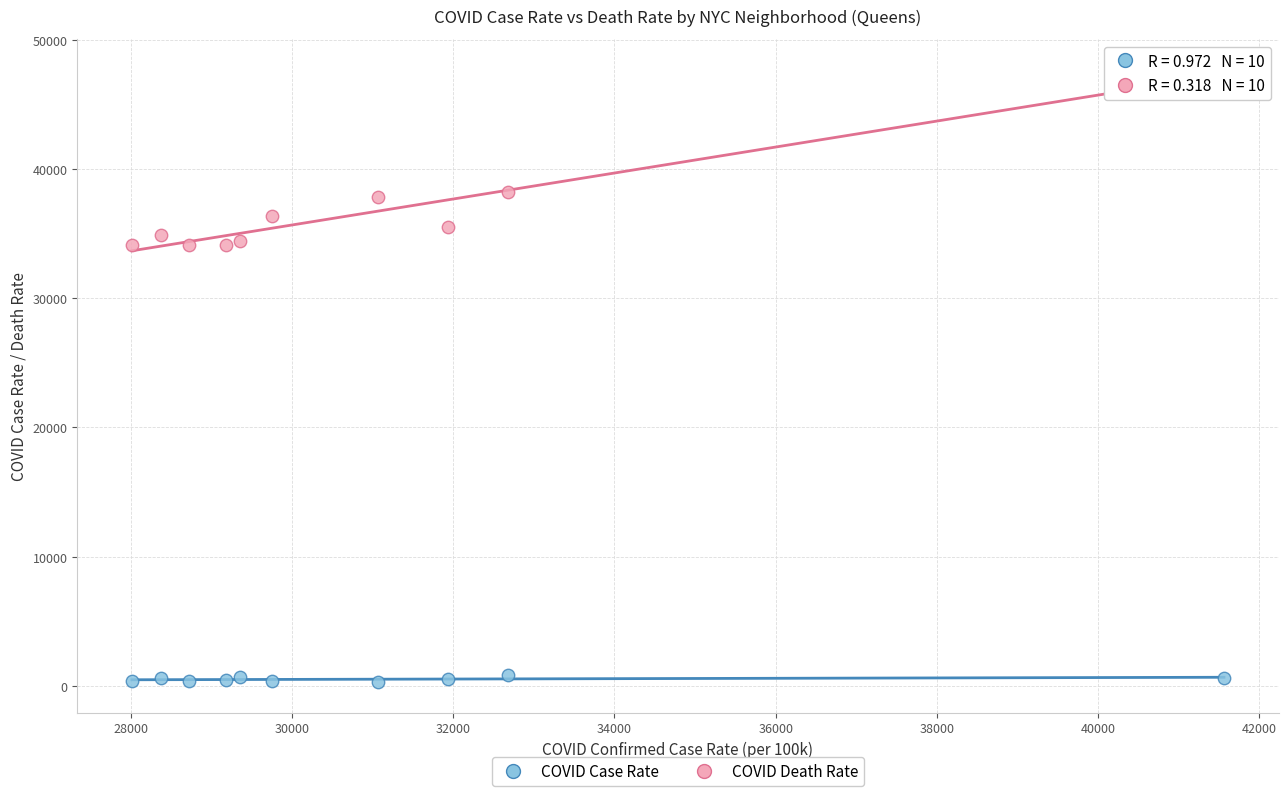

Which series has the widest spread of Y values?

COVID Case Rate